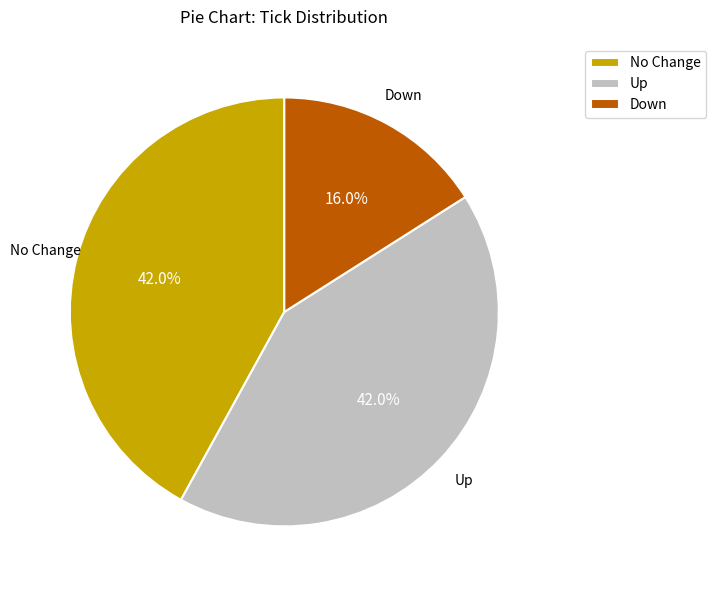

Which slice is the smallest?

Down